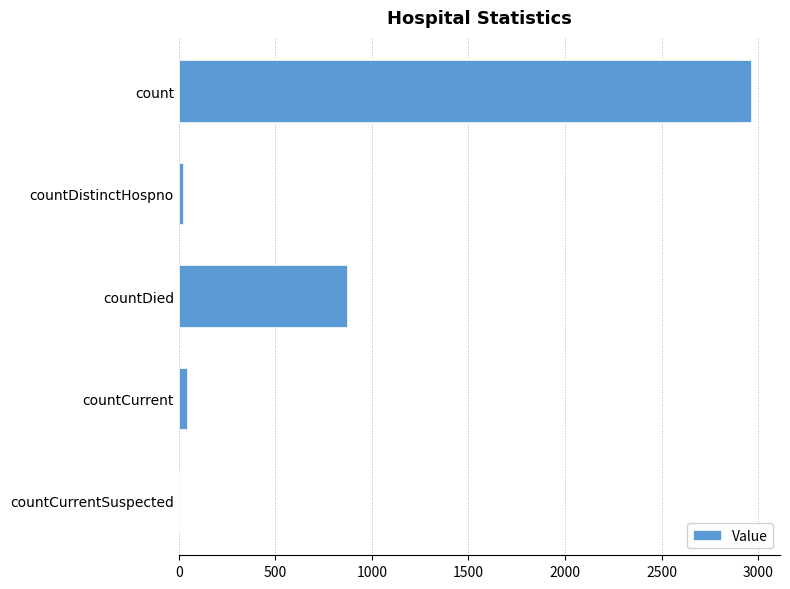

The value at countDied is 872. True or false?

True